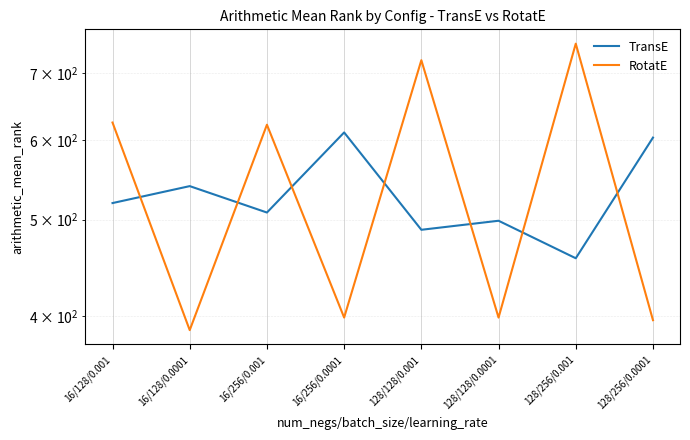

What position from the right is 16/256/0.0001?

5